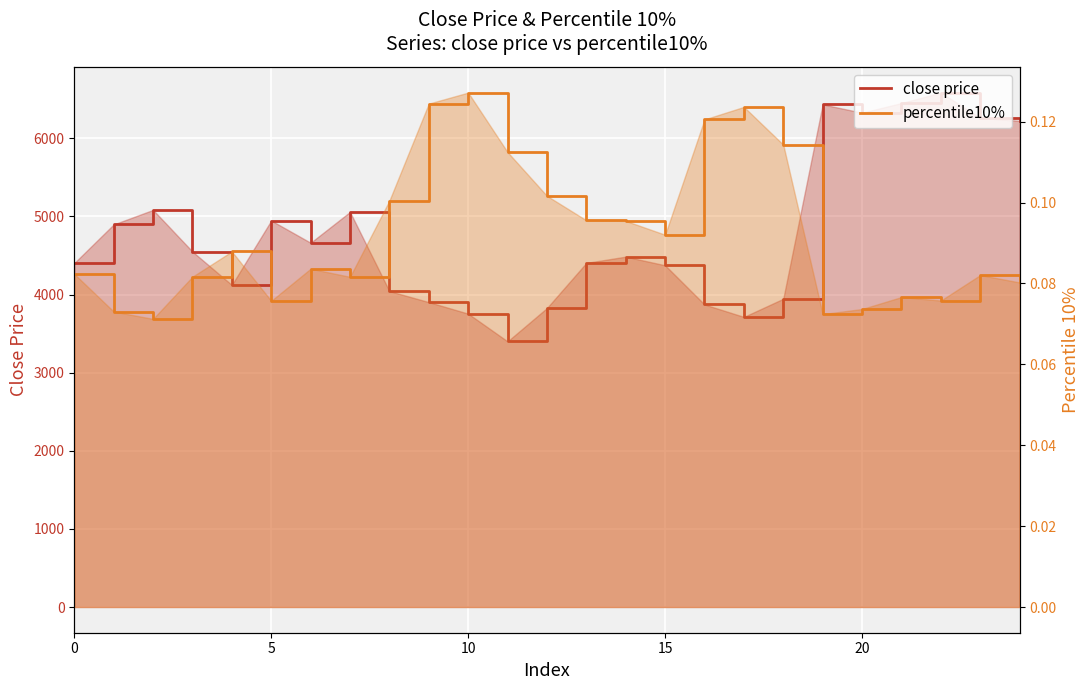

True or false: close price and percentile10% cross at least once.

False